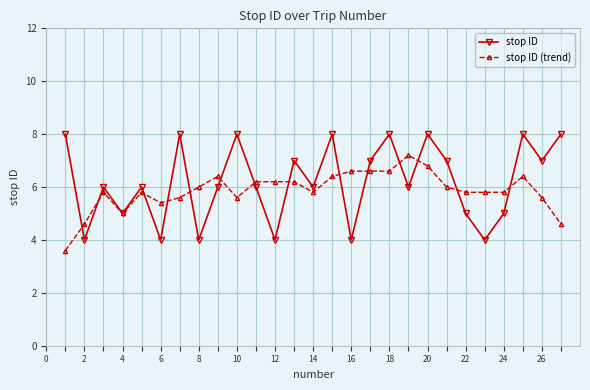

Which series has the widest spread of values?

stop ID